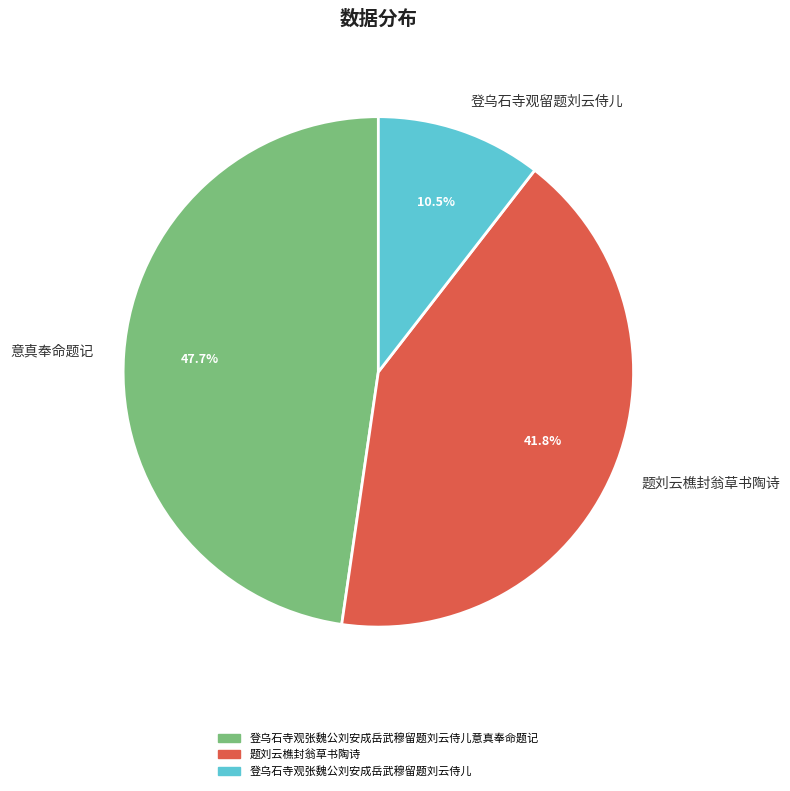

Is 题刘云樵封翁草书陶诗 the majority of the pie?

No